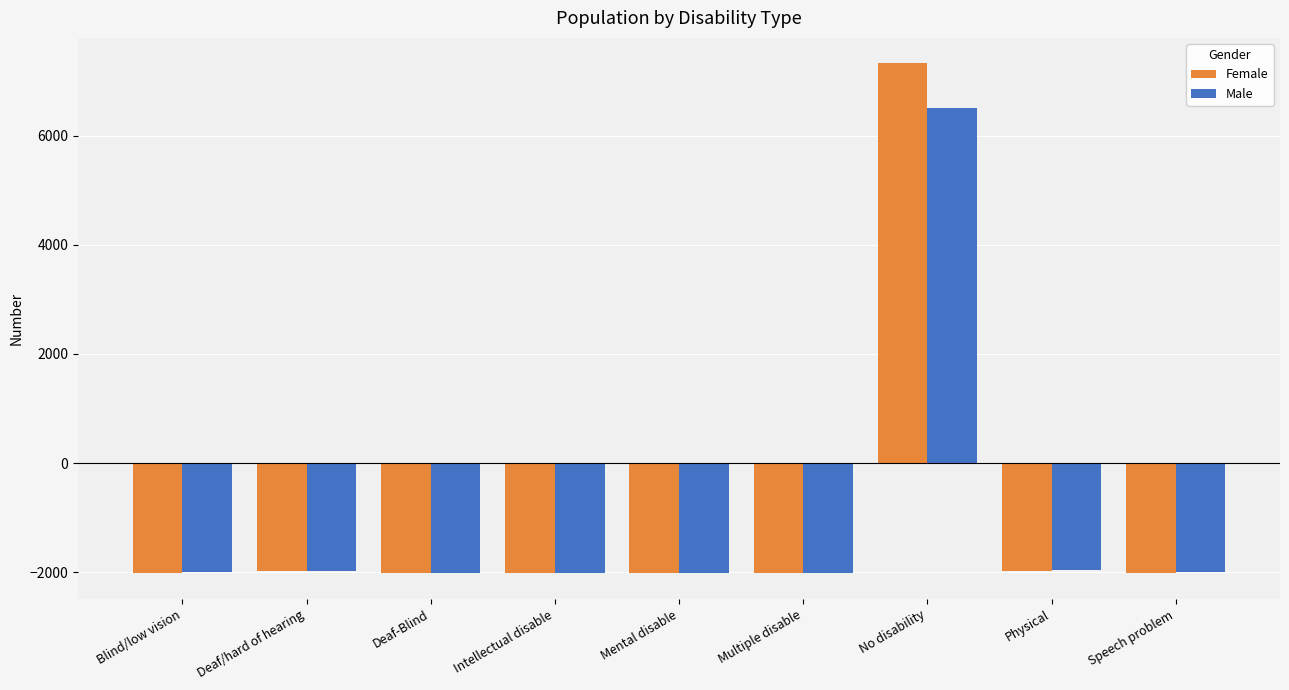

Which series has the widest spread of values?

Female